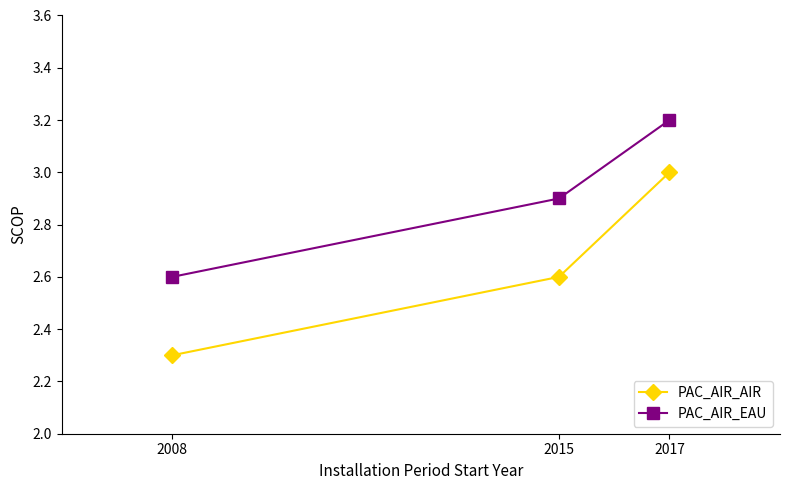

Rank the series by their maximum value, from lowest to highest.

PAC_AIR_AIR, PAC_AIR_EAU